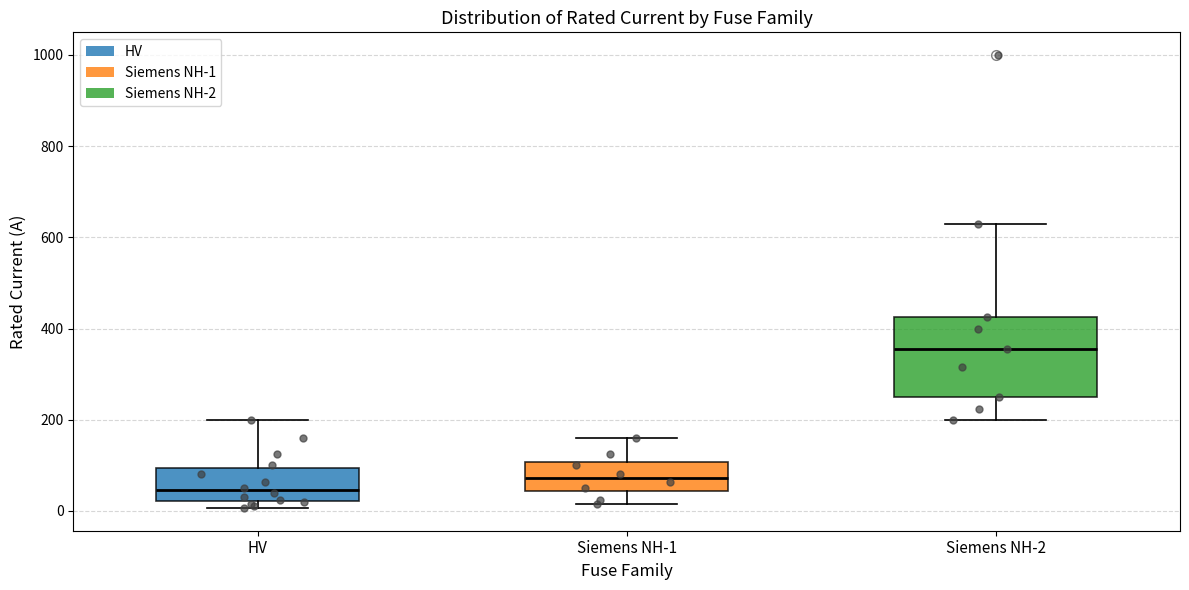

Where does the upper whisker of the box for Siemens NH-1 end on the y-axis? The values are not printed on the chart, so give them approximately, as read against the axis.

160